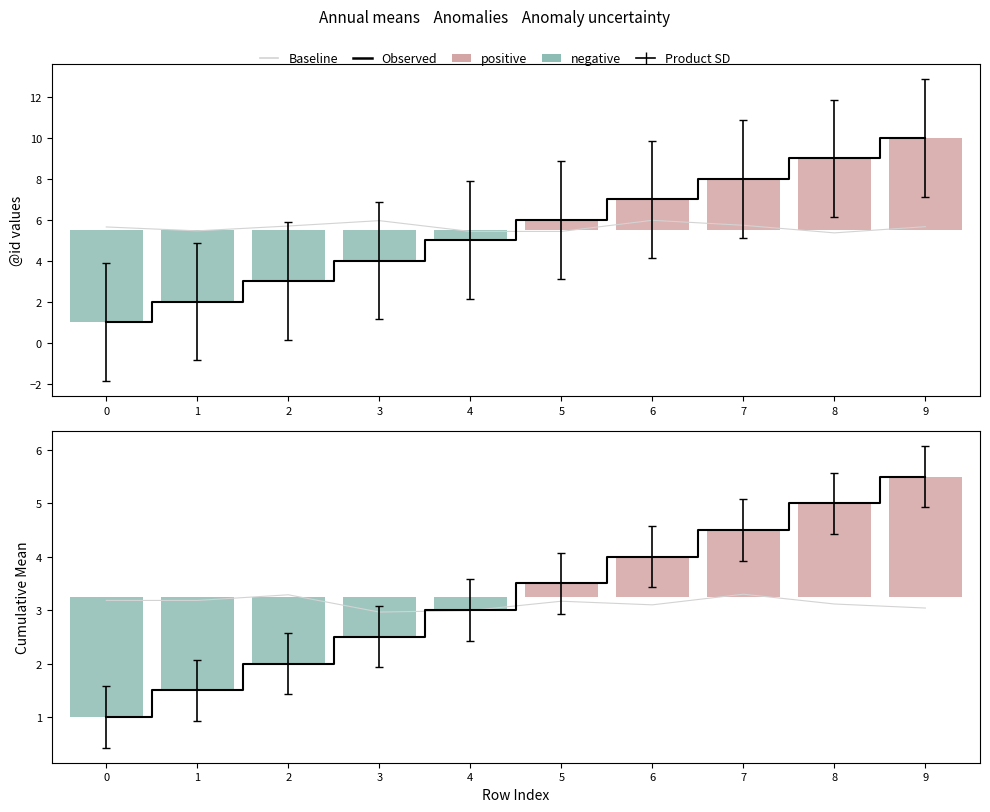

What is the average value of the Observed series?

3.2